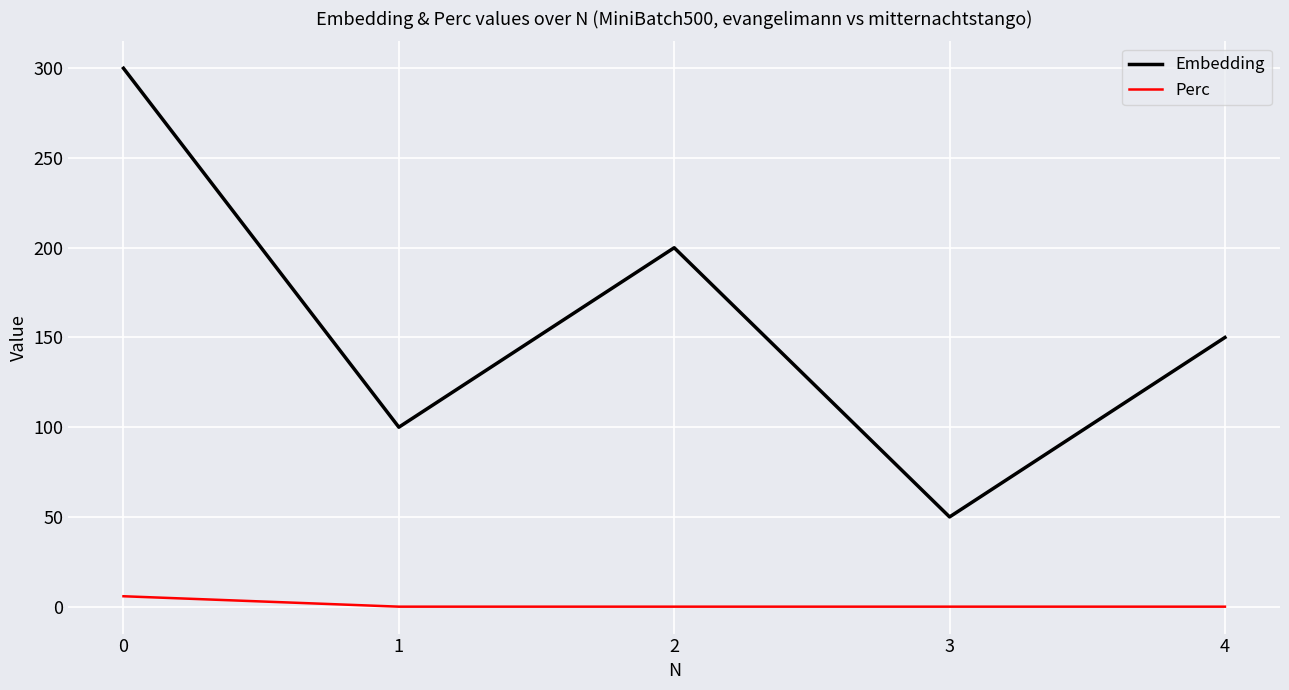

Count the number of categories in the chart.

5